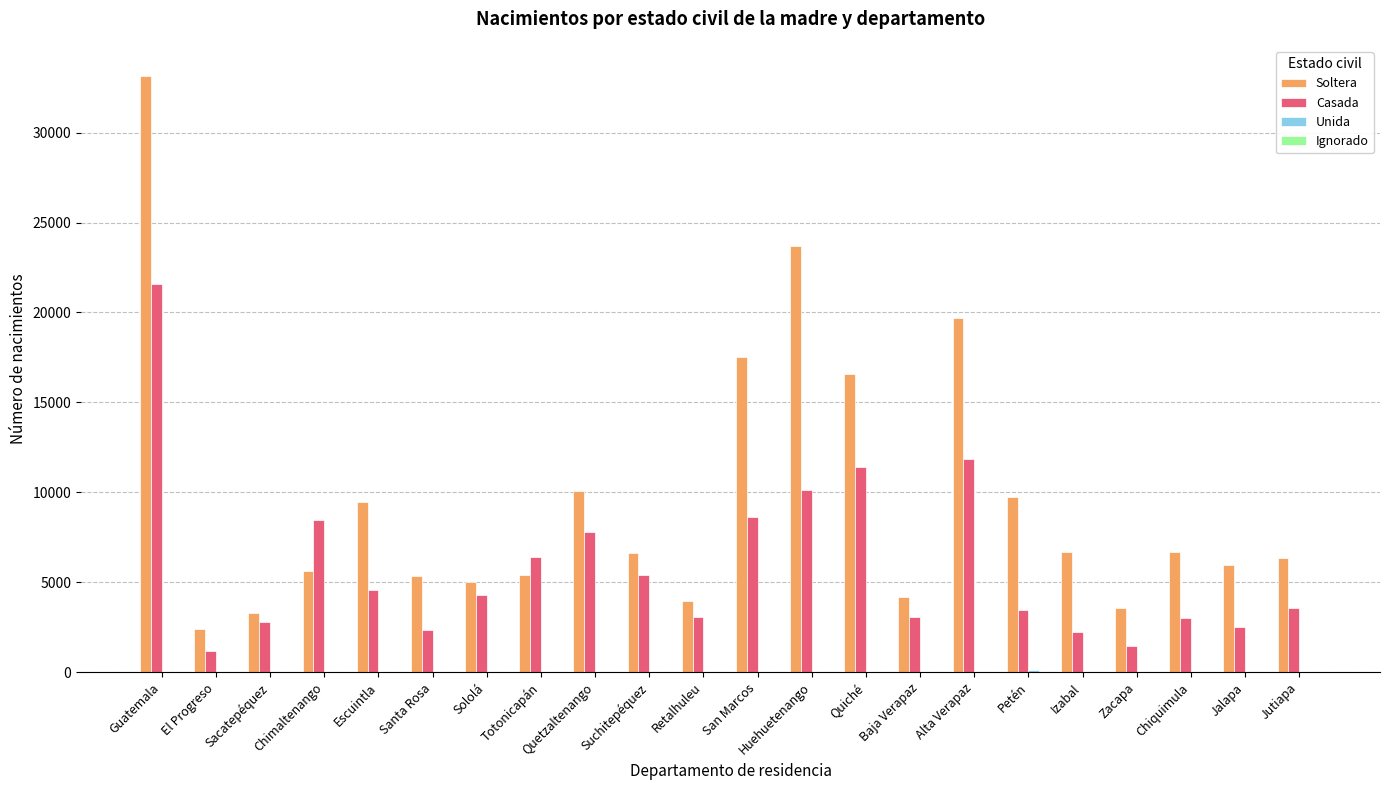

Which series changed the most between Quetzaltenango and San Marcos?

Soltera